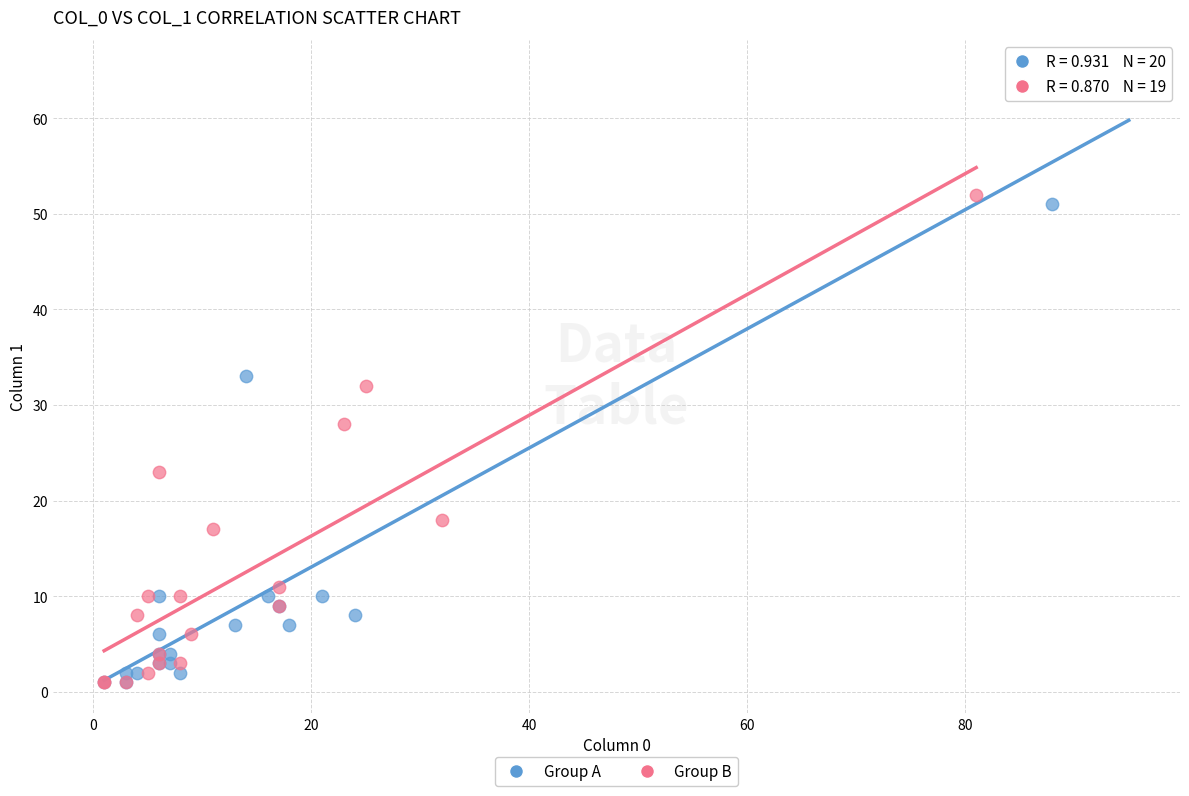

What are all the series names shown in the legend?

Group A, Group B